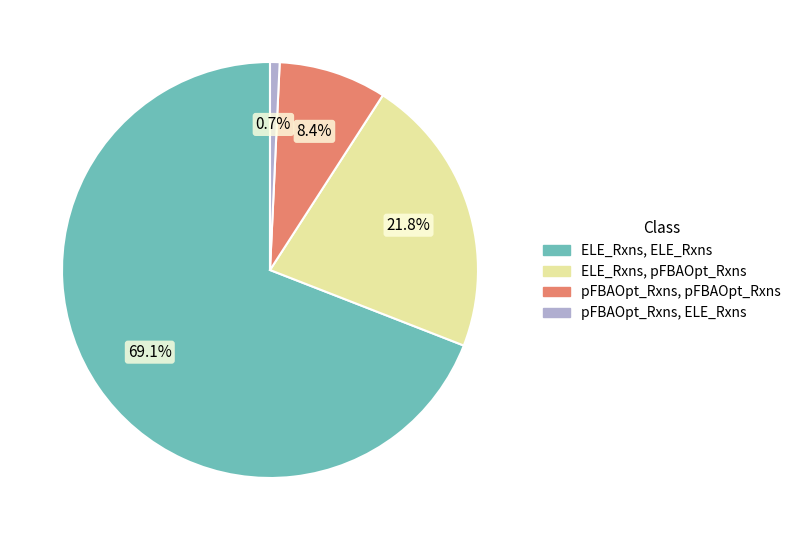

Does any single category account for the majority?

Yes